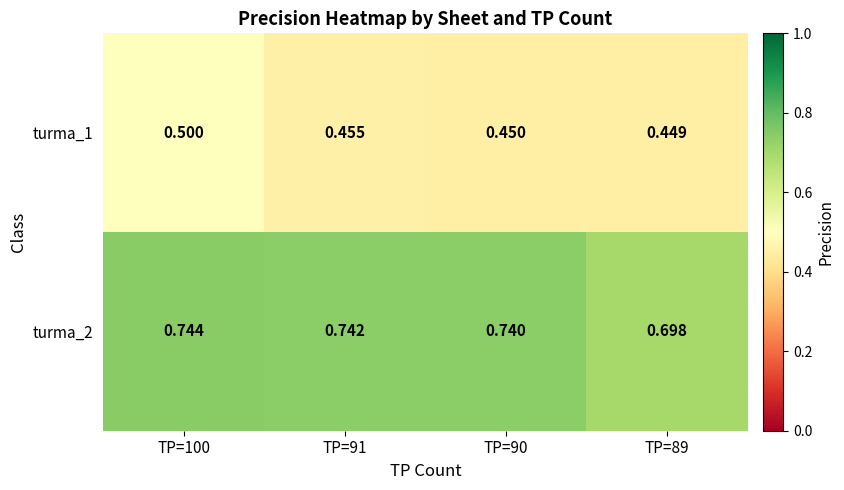

Is the value of turma_2 at TP=91 greater than the value of turma_1 at TP=90?

Yes